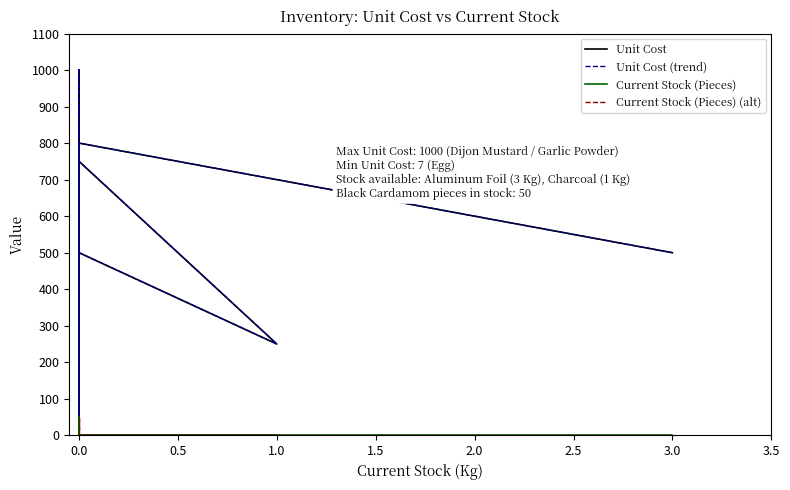

What is the highest value of the Unit Cost (trend) series?

1000